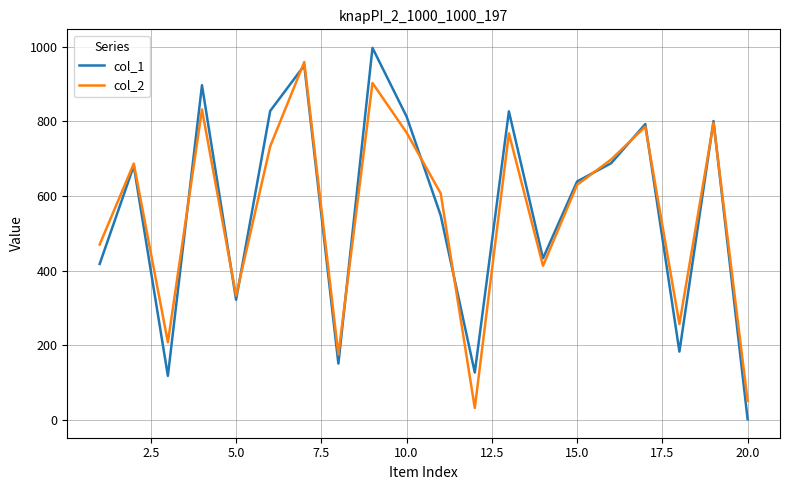

Does the chart display data point markers on the line(s)?

No